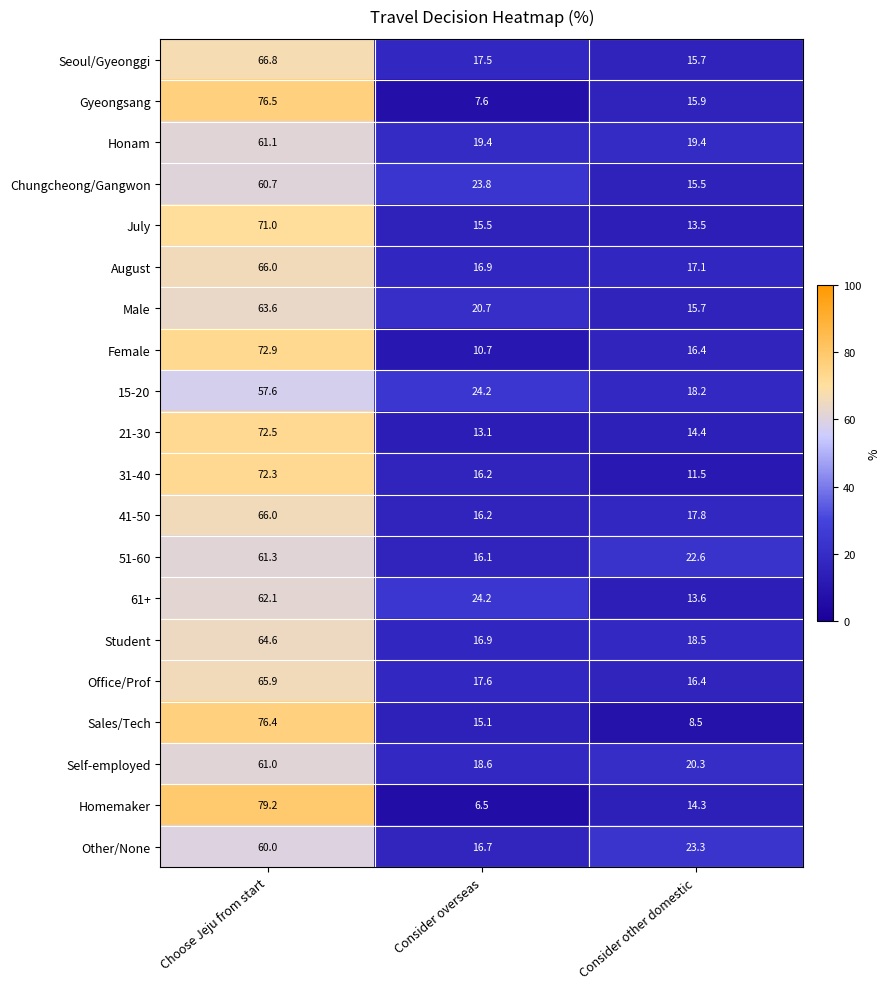

Which category has the highest value across all series?

Choose Jeju from start